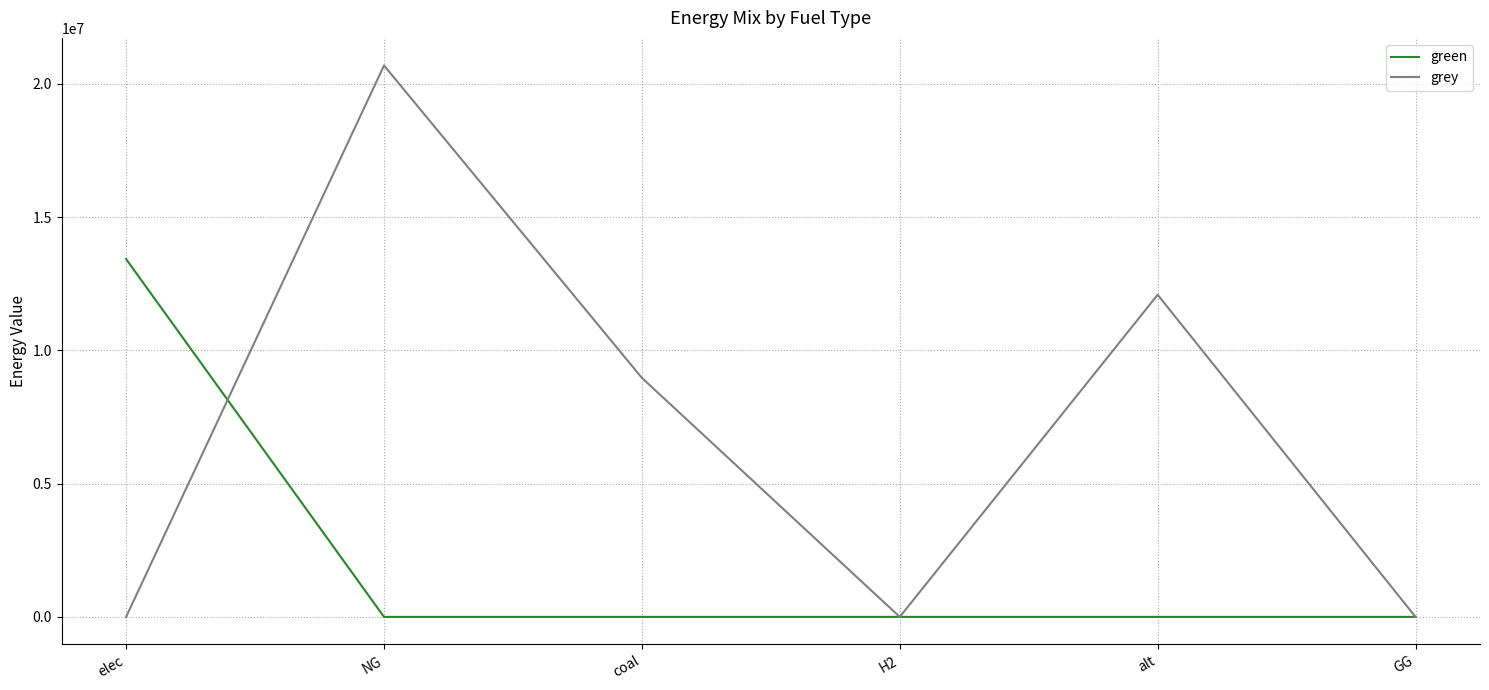

At which category is the sum across all series the highest?

NG